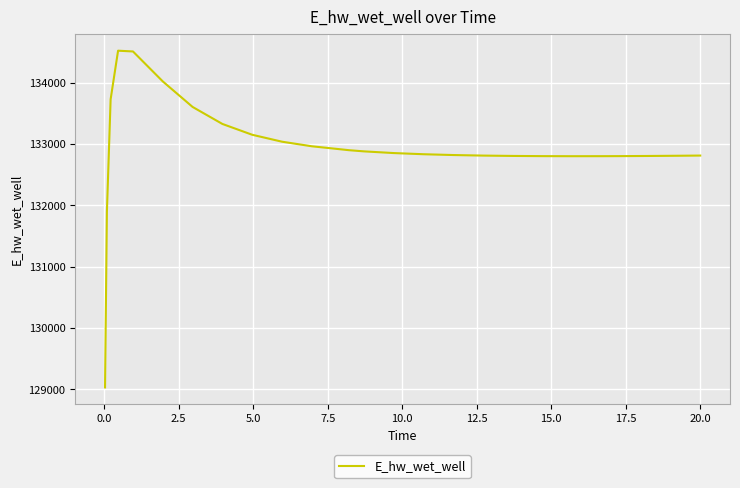

What is the greatest value displayed?

134519.7